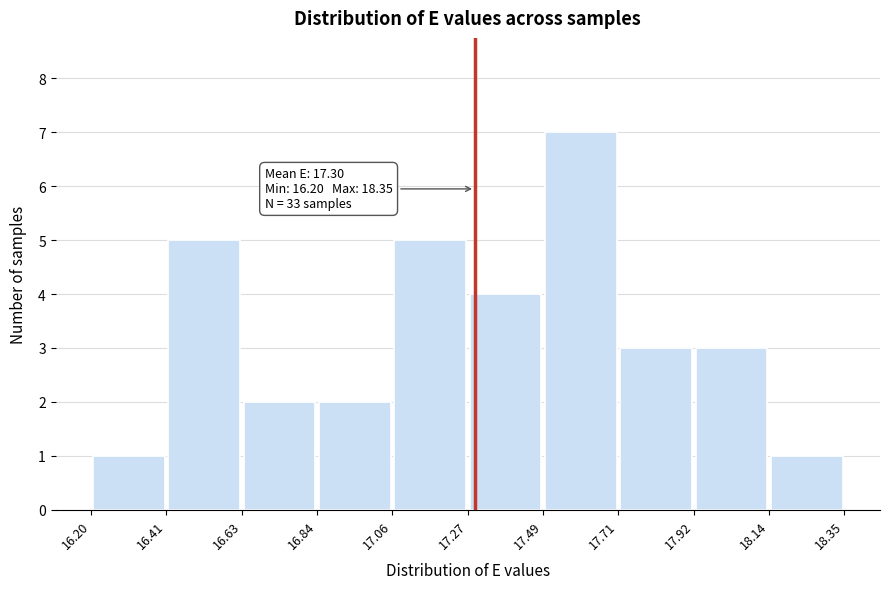

Over which range of the x-axis is the bar tallest?

17.49 to 17.71